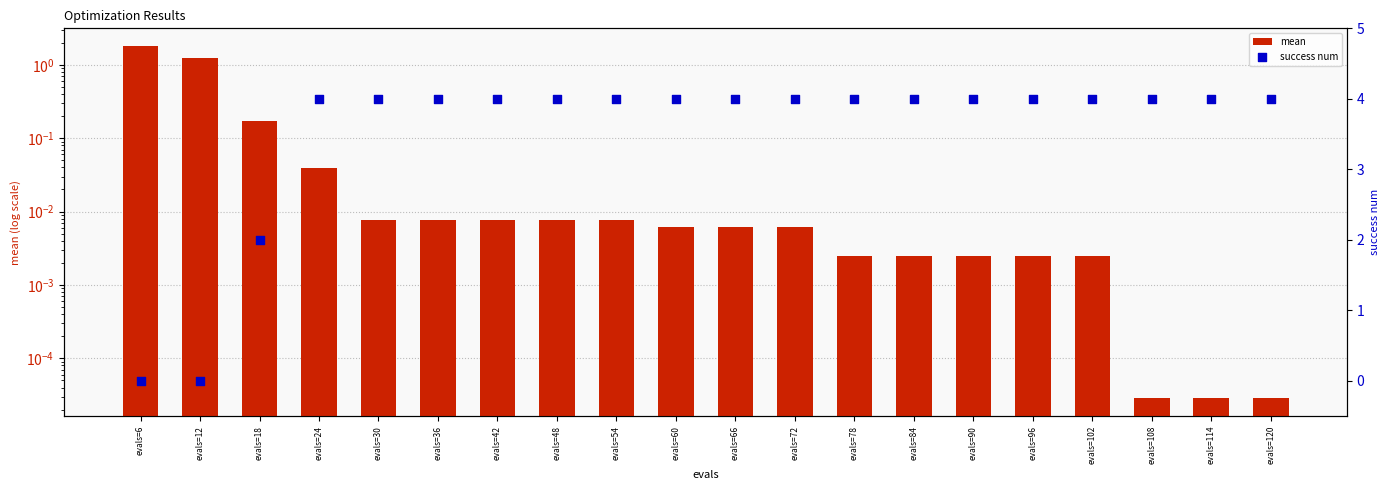

At which category is the sum across all series the highest?

evals=24